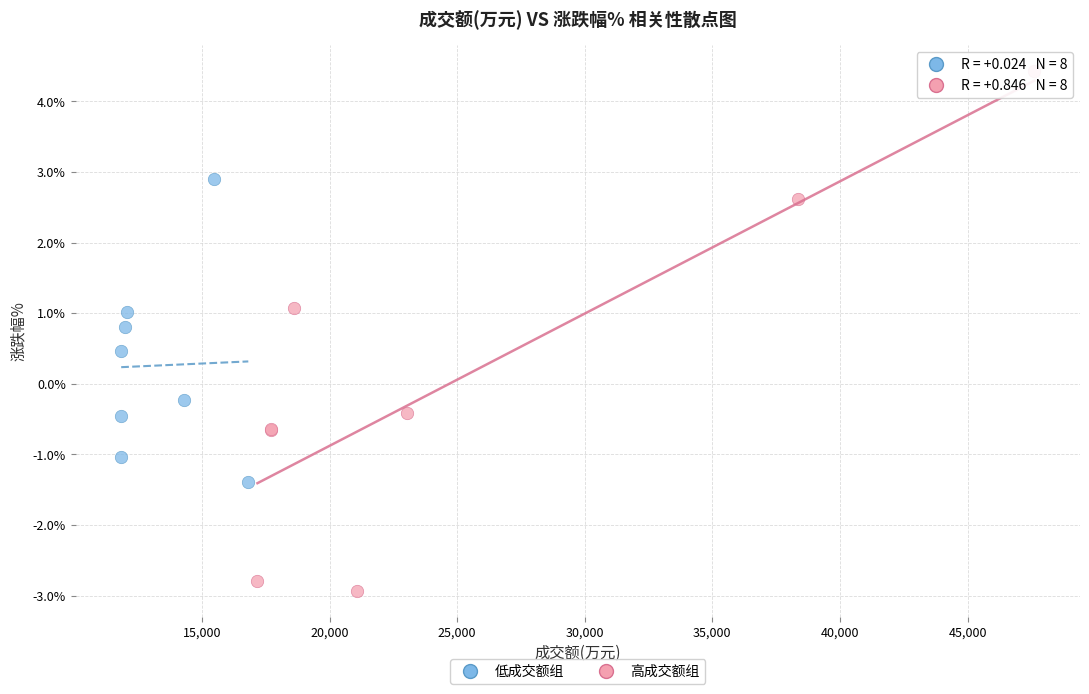

Which series contains the highest Y value?

高成交额组